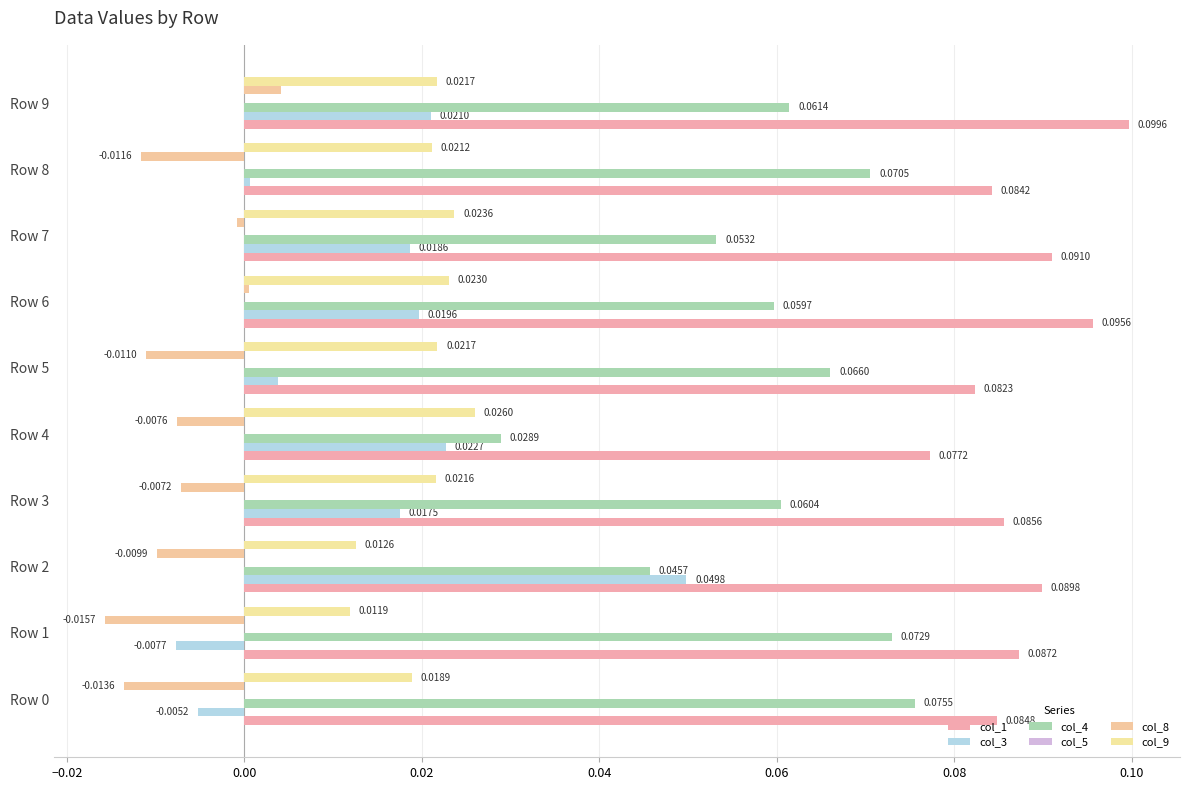

Count the number of categories in the chart.

10